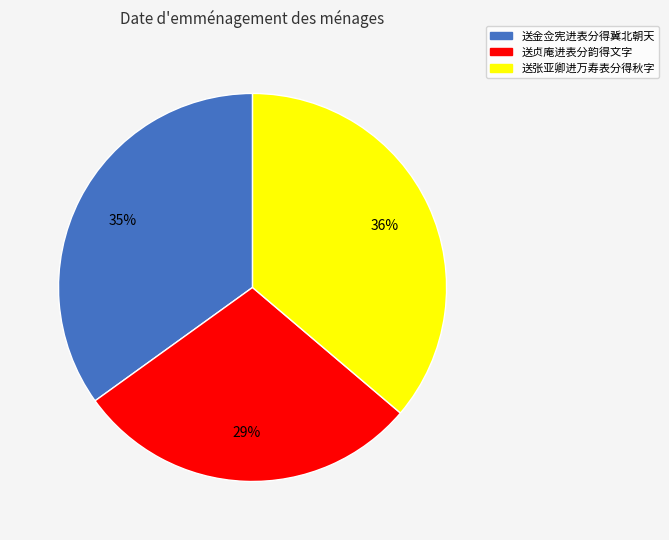

To the nearest percent, what is the average slice percentage?

33%